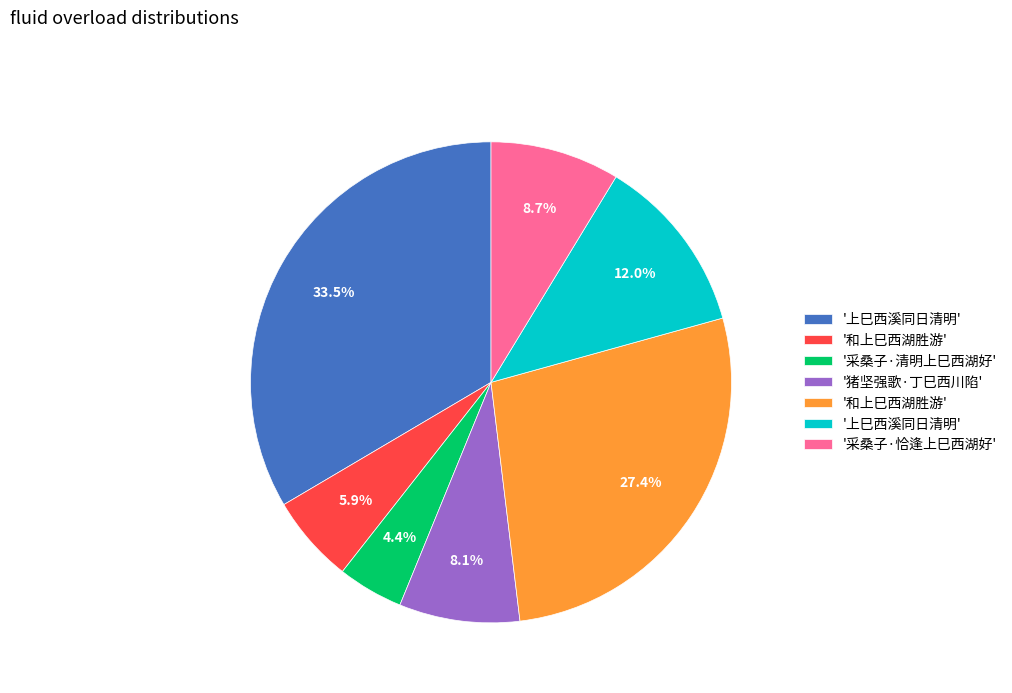

Is there a majority slice in this chart?

No